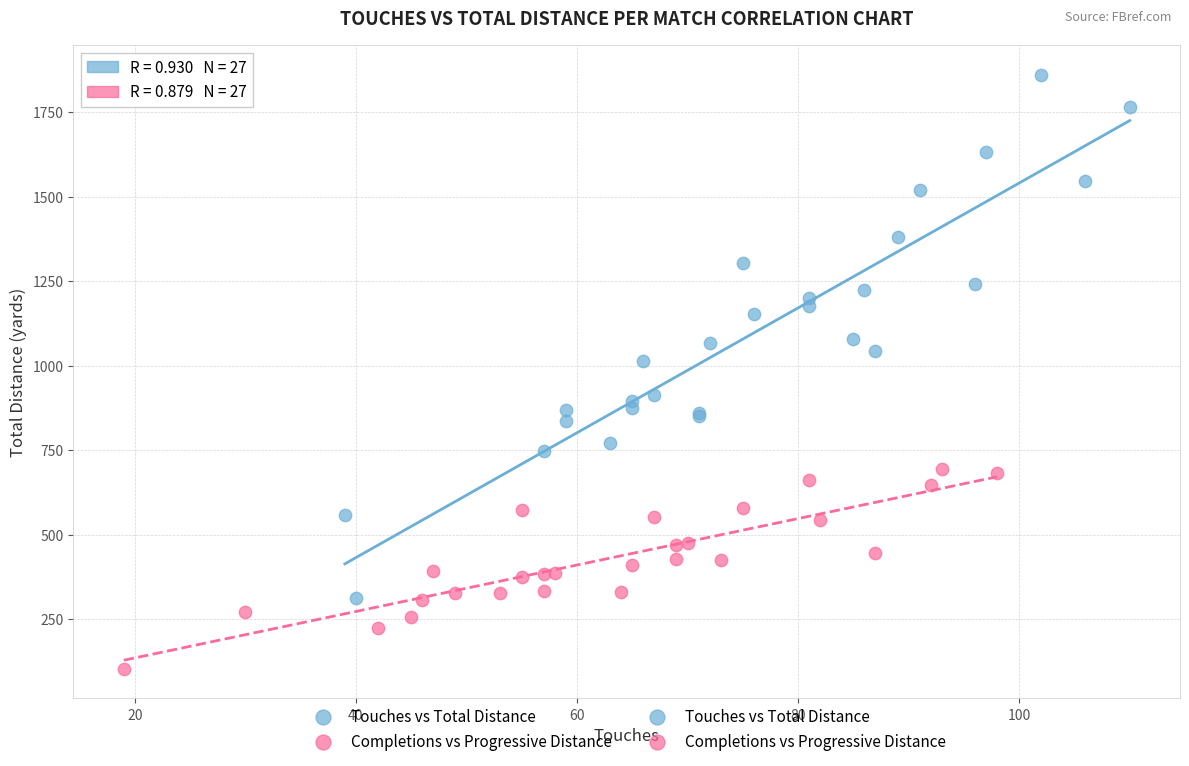

Which series has the largest Y range (max minus min)?

Touches vs Total Distance